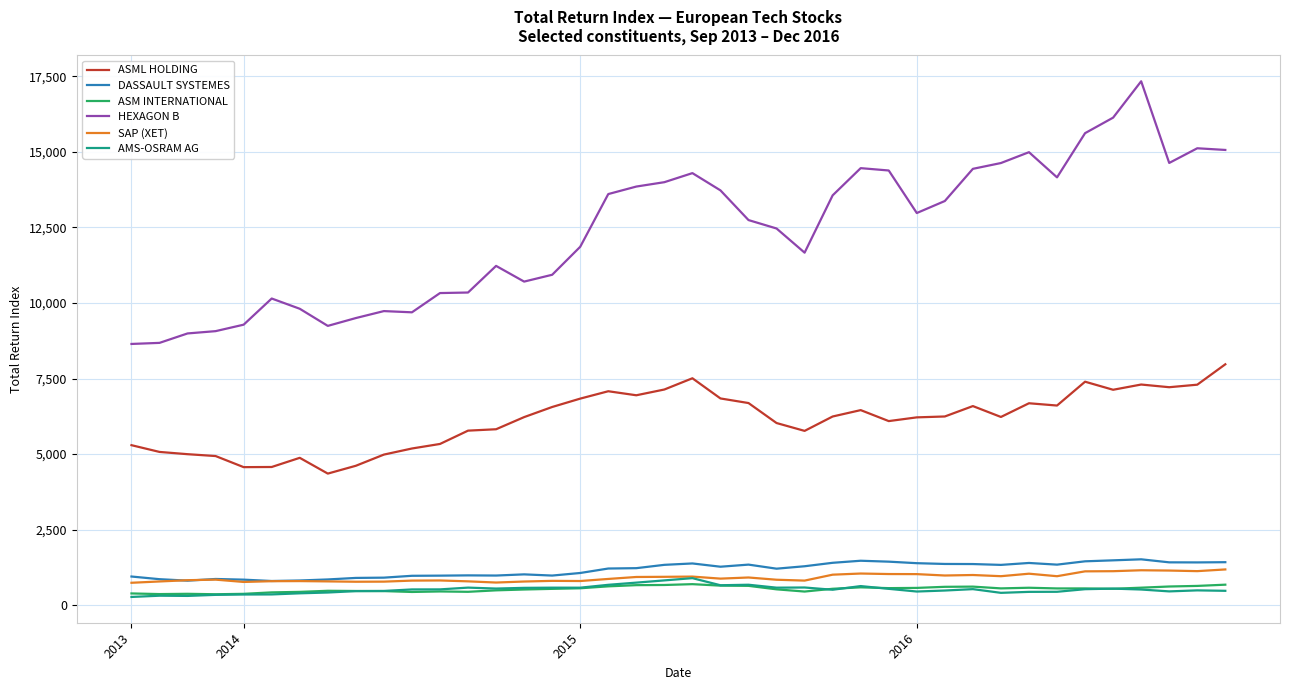

True or false: AMS-OSRAM AG and ASML HOLDING intersect in this chart.

False